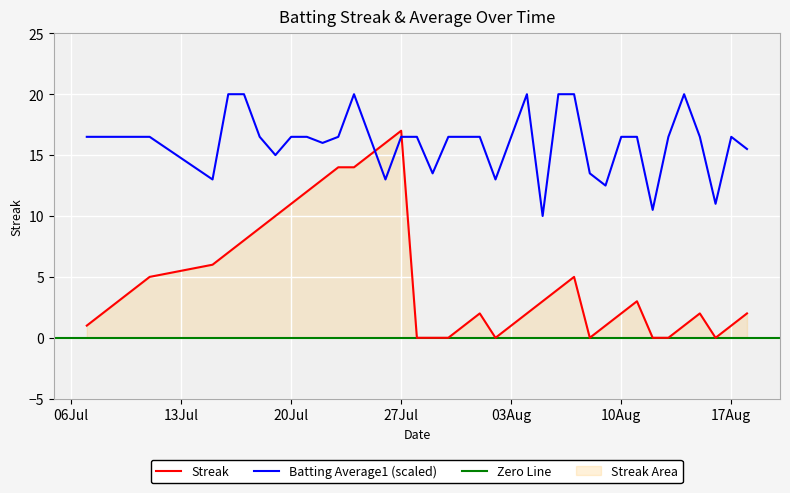

What is the lowest value of the Batting Average1 (scaled) series?

10.0